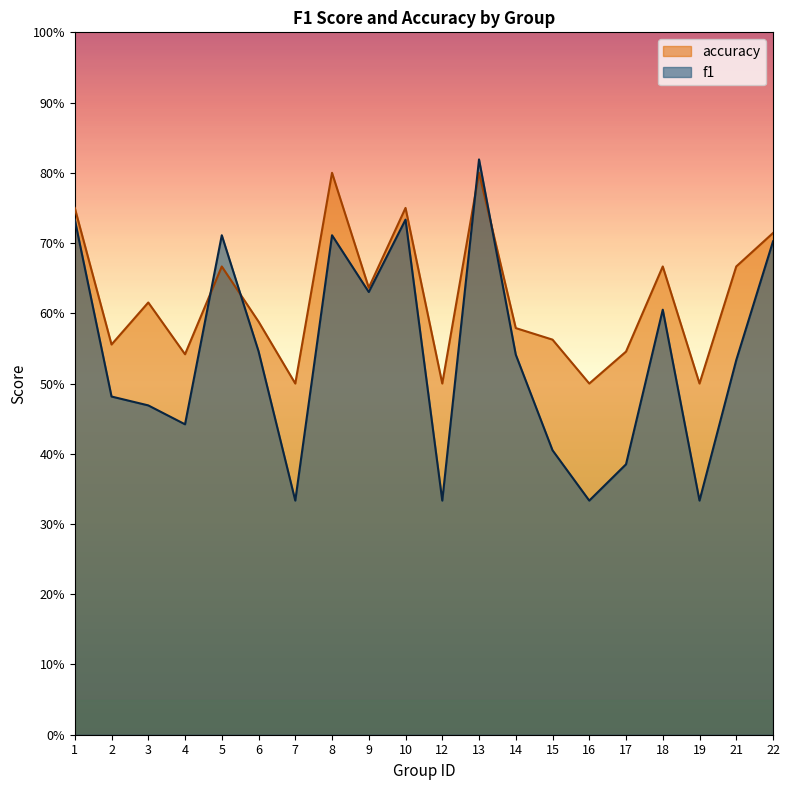

What is the maximum value for accuracy?

0.8